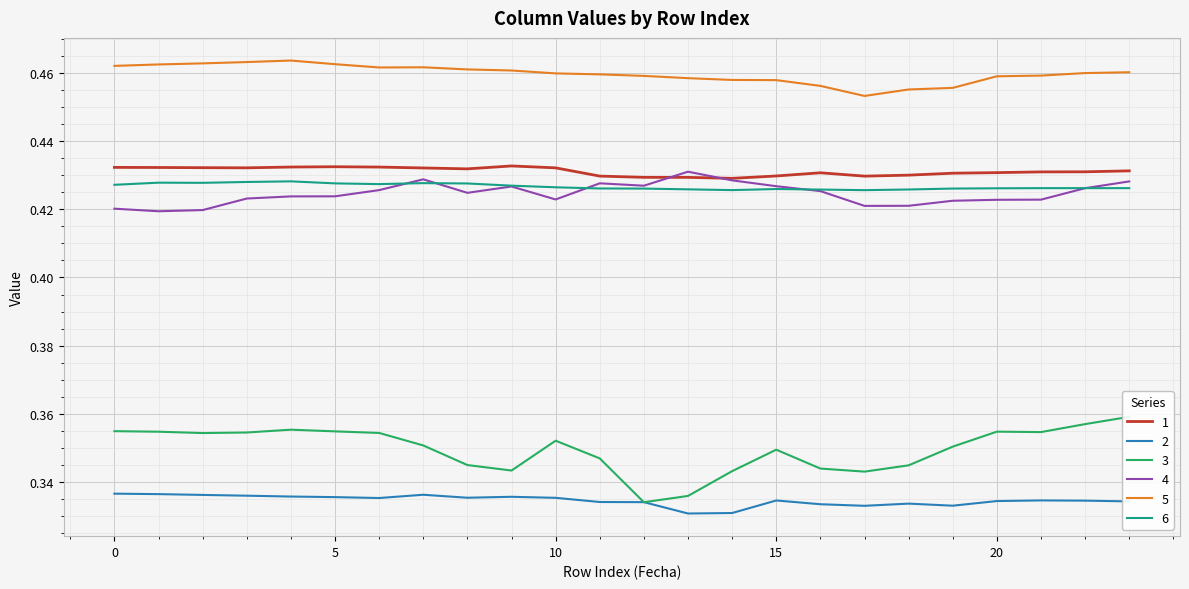

List the series in order of their peak value, lowest first.

2, 3, 6, 4, 1, 5